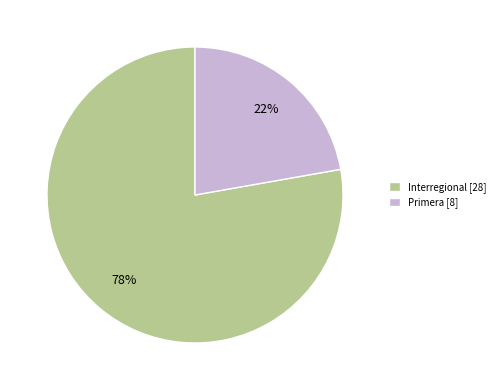

Count the number of slices in the pie.

2